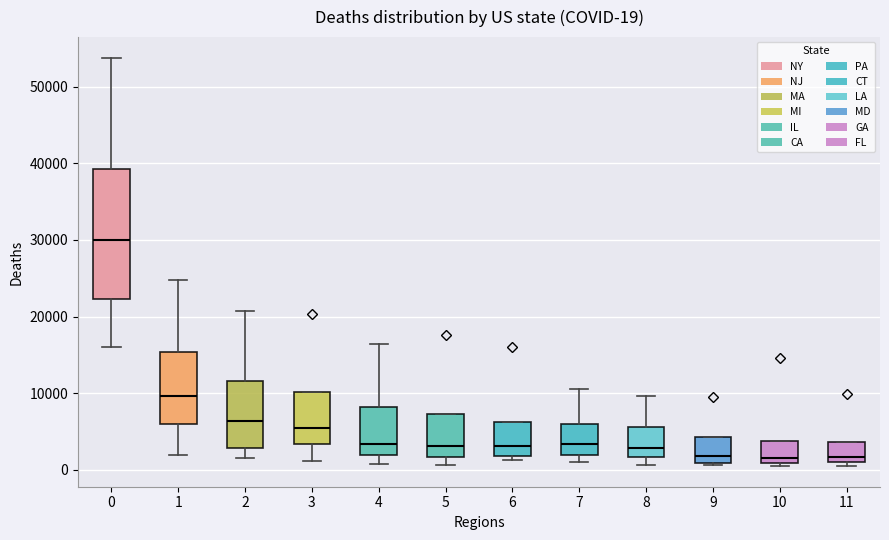

Which box has the highest median line?

0